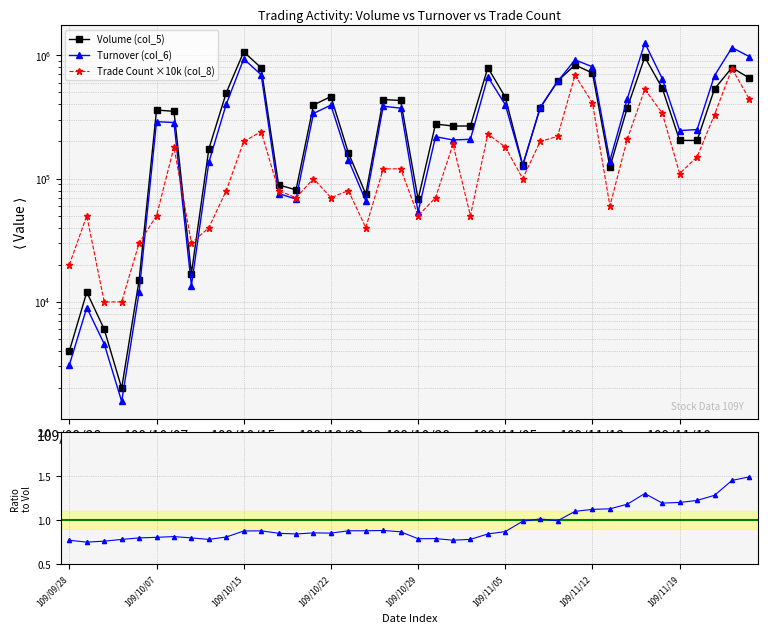

At which category is the sum across all series the highest?

33